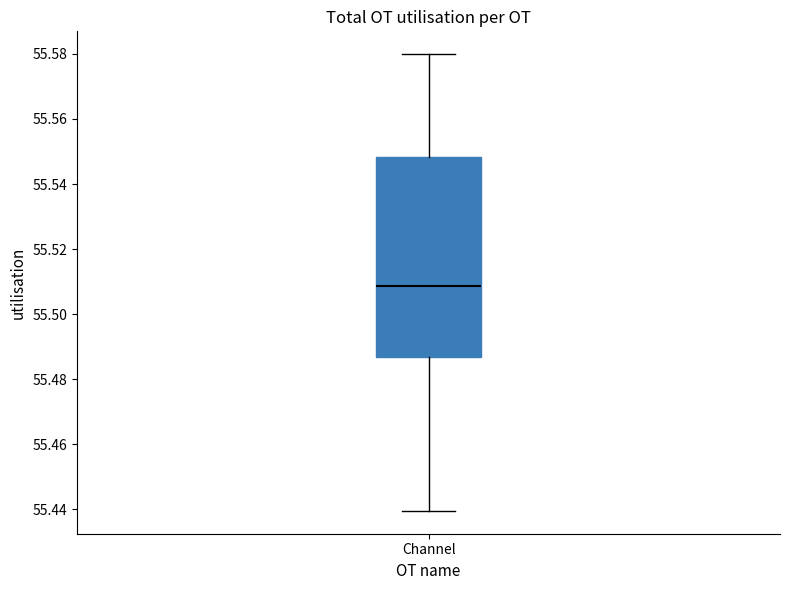

Where does the lower whisker of the box for Channel end on the y-axis? The values are not printed on the chart, so give them approximately, as read against the axis.

55.440